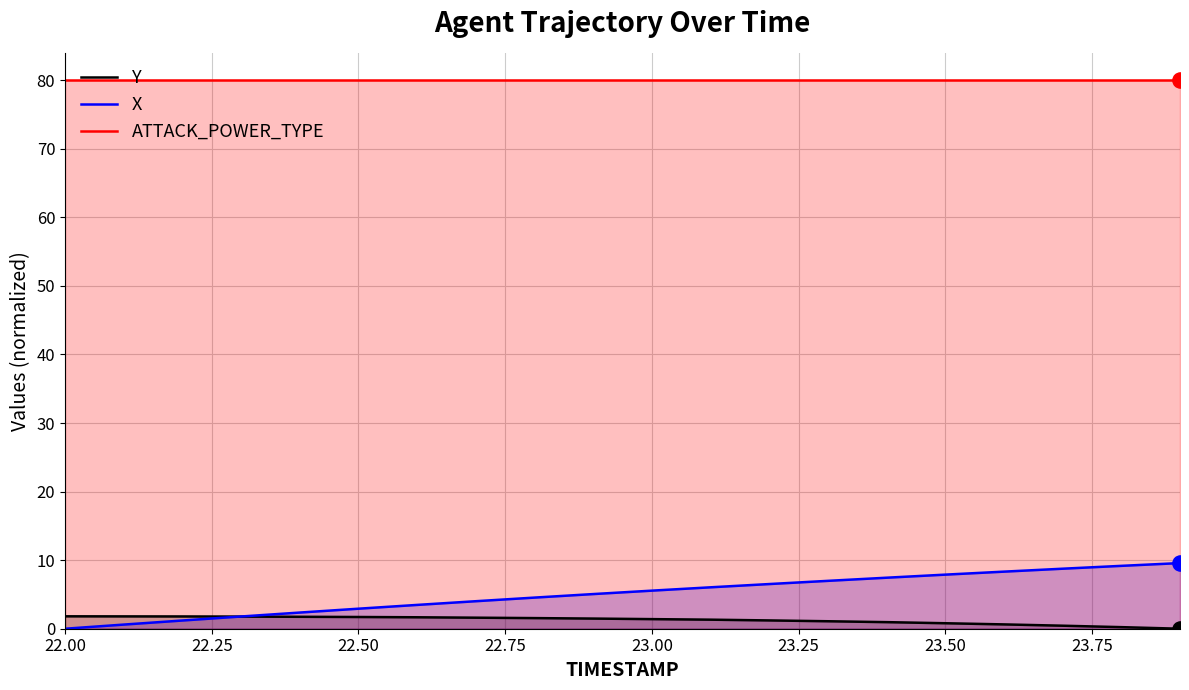

Which series reaches the maximum Y coordinate?

ATTACK_POWER_TYPE